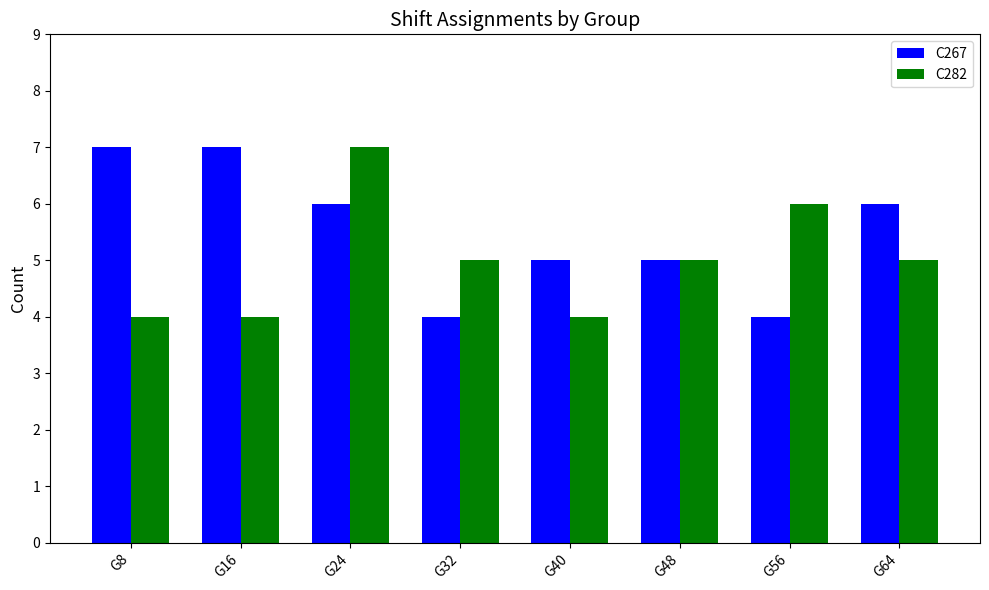

What is the difference between the maximum and minimum values in the C282 series?

3